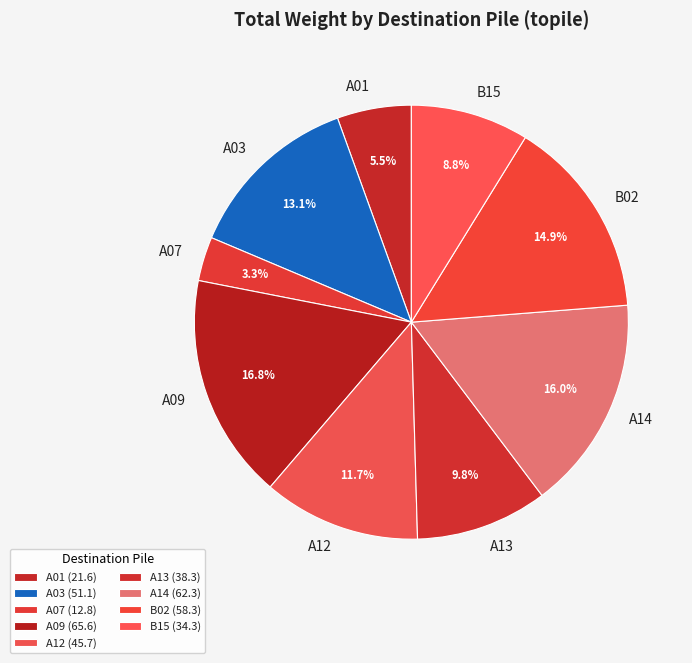

How many slices are in this pie chart?

9